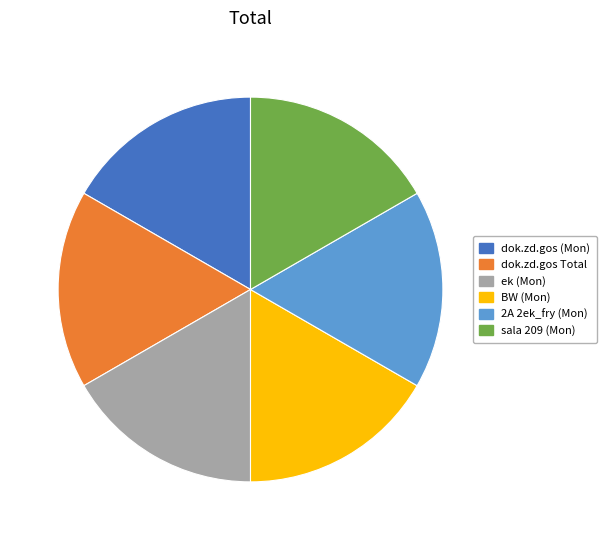

Is there a majority slice in this chart?

No